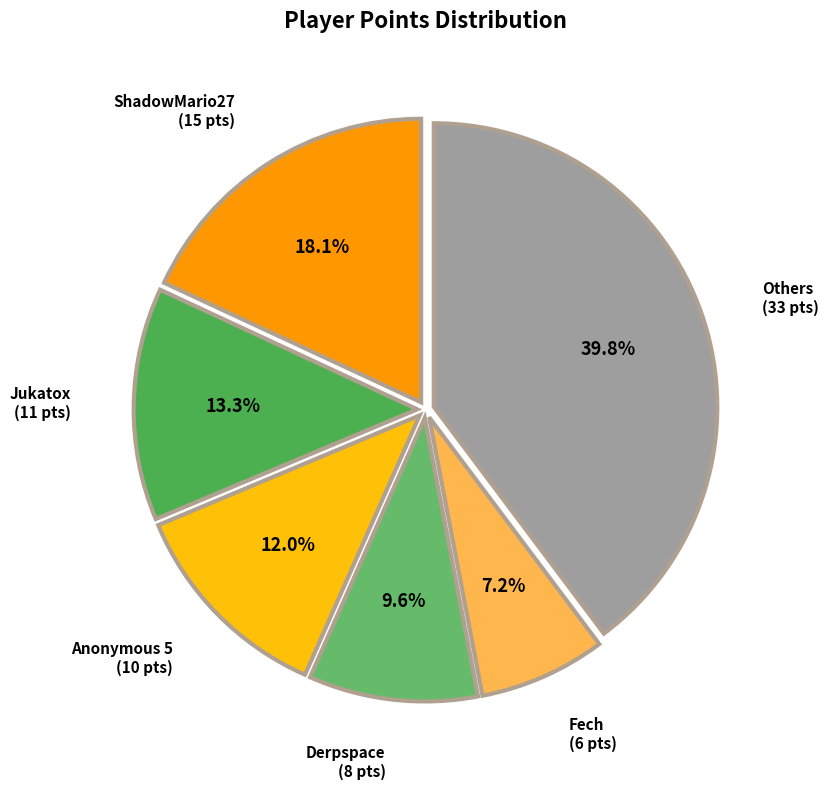

Is there any slice that represents more than half of the pie?

No